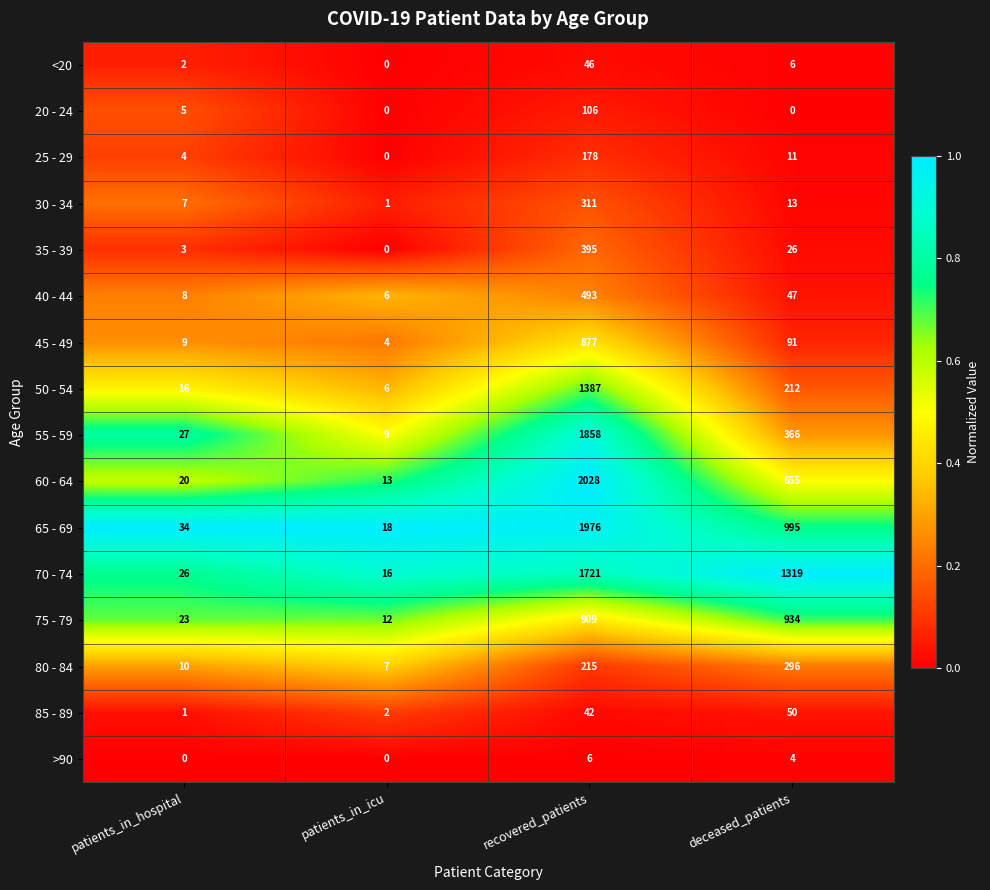

Between patients_in_icu and deceased_patients, which series saw the biggest shift?

70 - 74